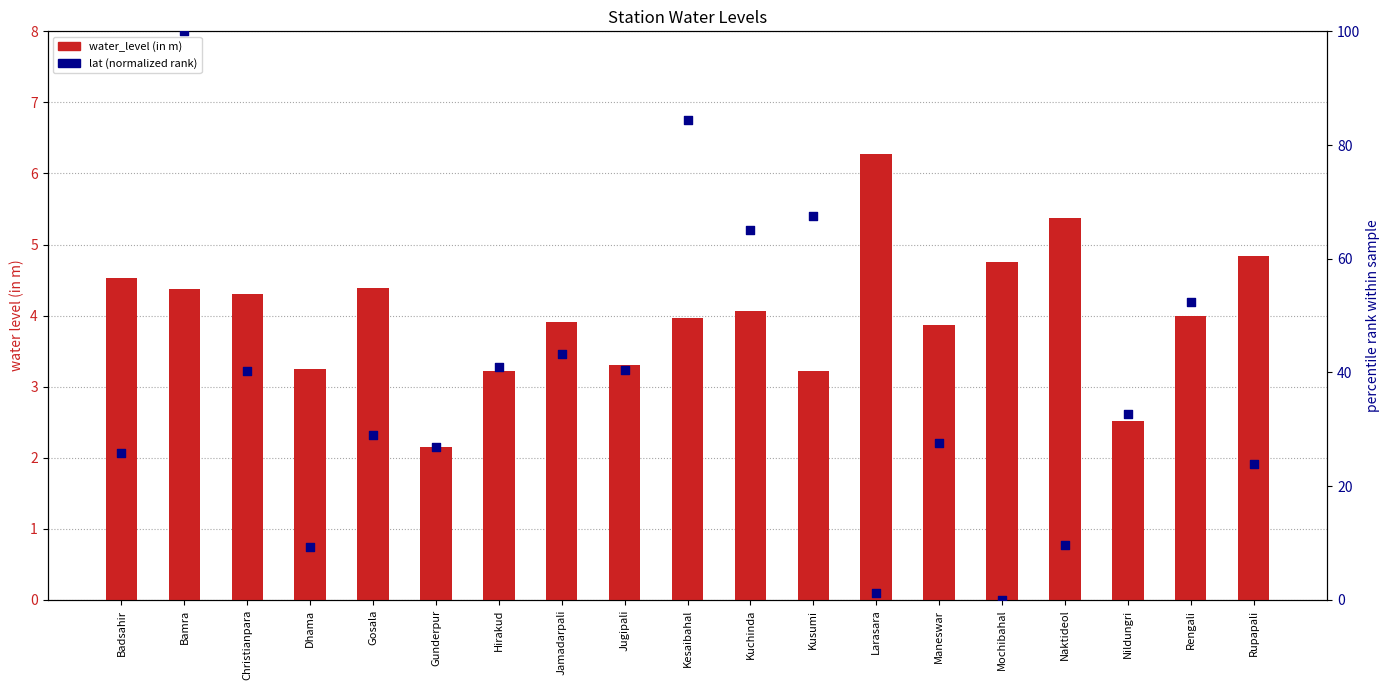

Which series reaches the maximum Y coordinate?

lat (normalized rank)